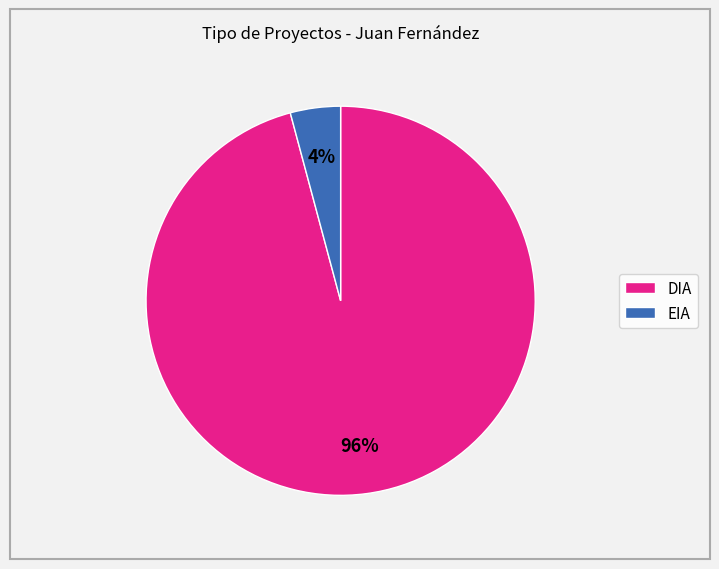

Count the number of slices in the pie.

2